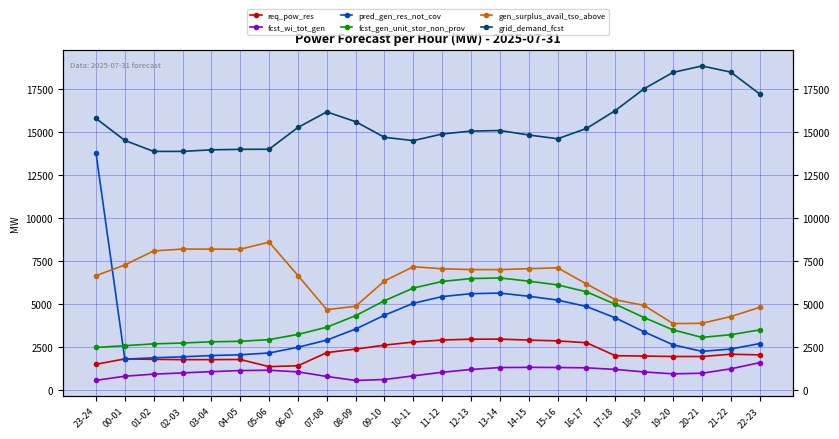

True or false: pred_gen_res_not_cov has a value of 534 at 20-21.

False